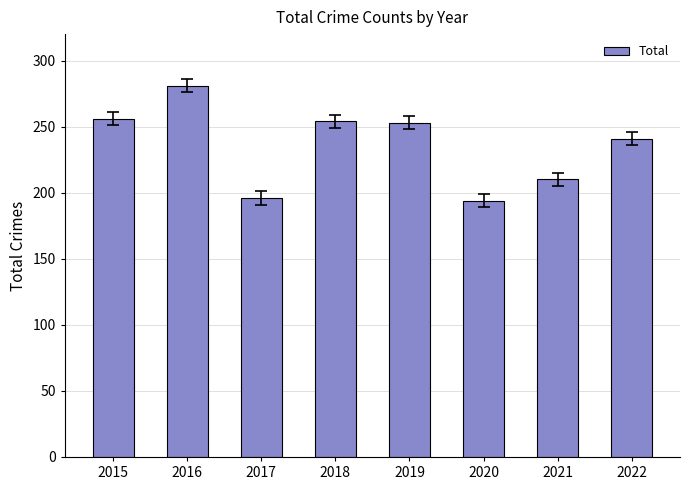

What is the change in value from 2016 to 2017?

-85